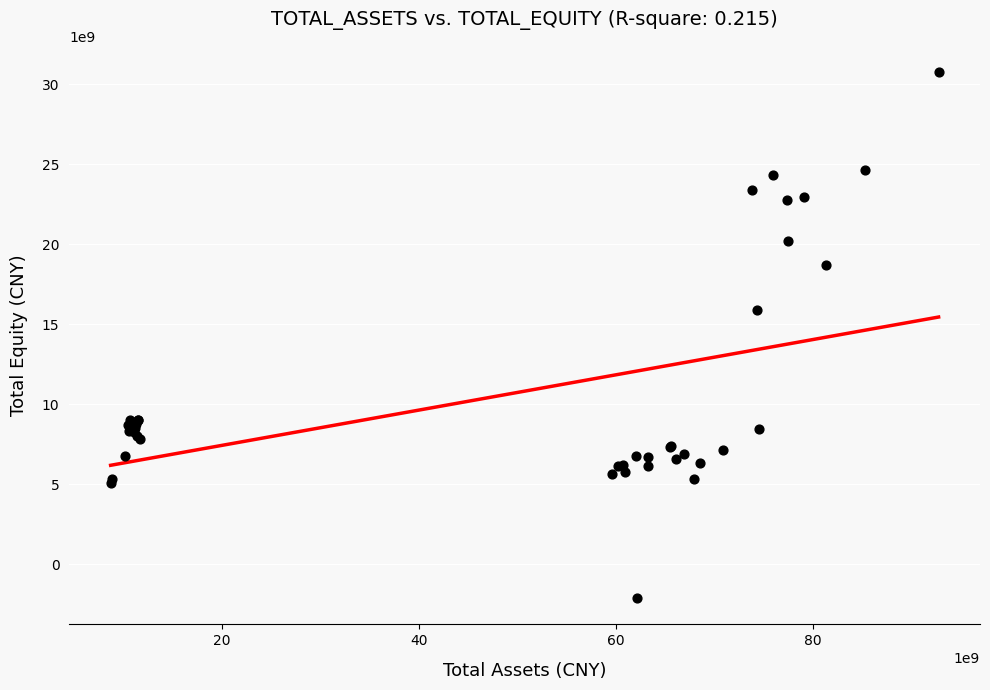

What Y value in the scatter plot is closest to 14332457000?

15870594000